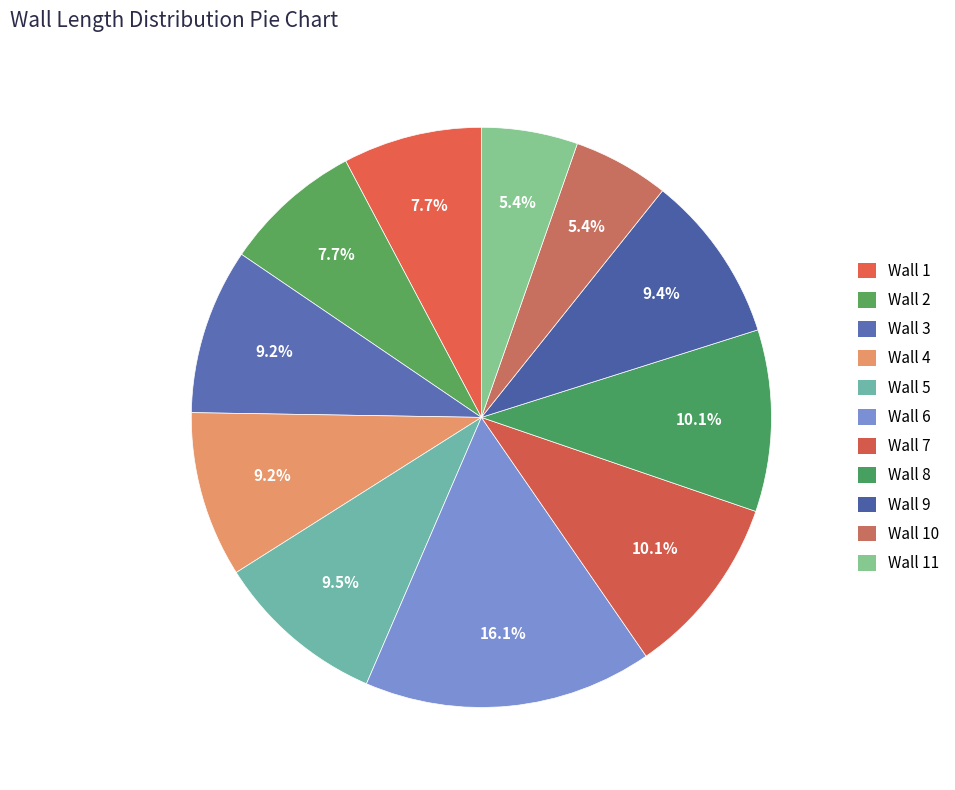

Rank the categories by value from lowest to highest.

Wall 10, Wall 11, Wall 1, Wall 2, Wall 3, Wall 4, Wall 9, Wall 5, Wall 7, Wall 8, Wall 6